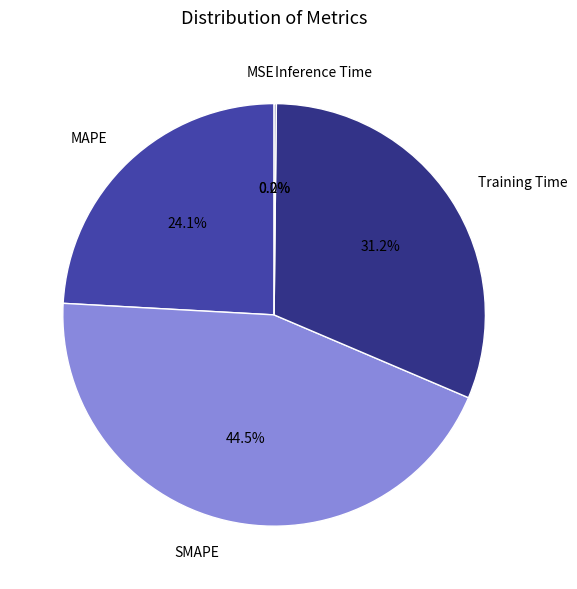

What is the ratio of the value at SMAPE to the value at MAPE?

1.8